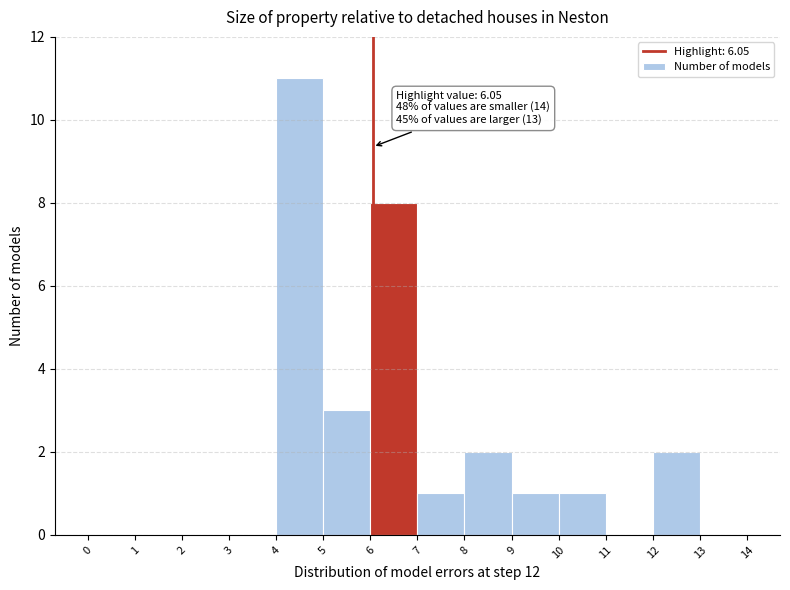

Over which range of the x-axis is the bar tallest?

4 to 5